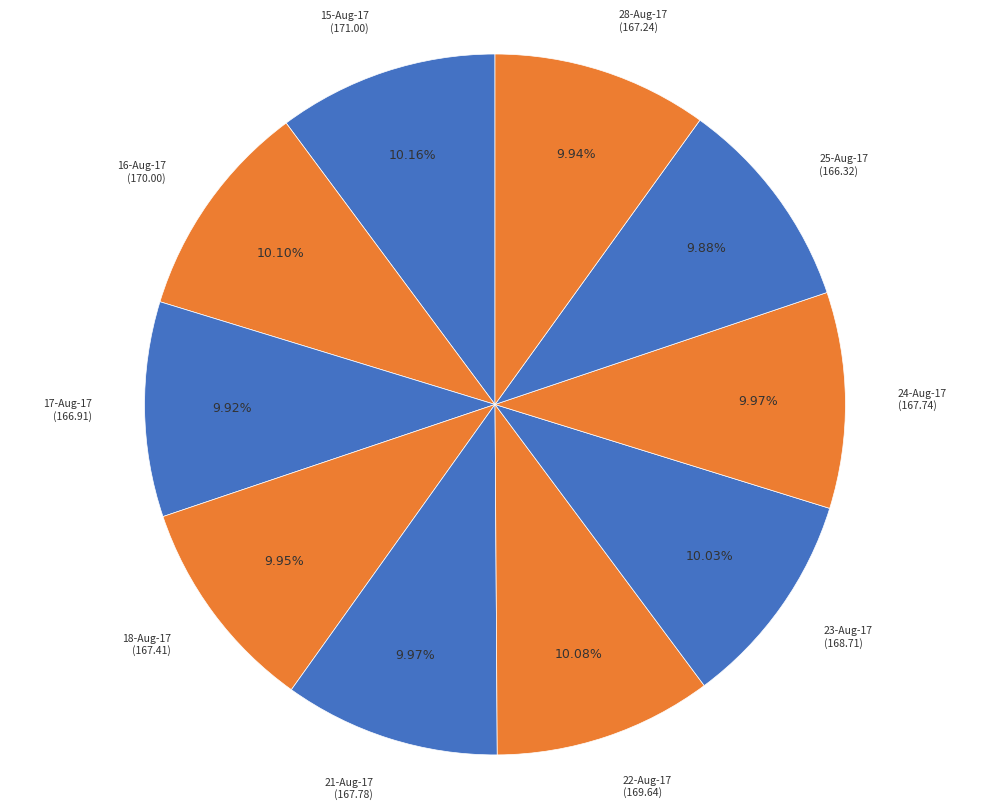

True or false: 16-Aug-17 accounts for 10% of the total.

True